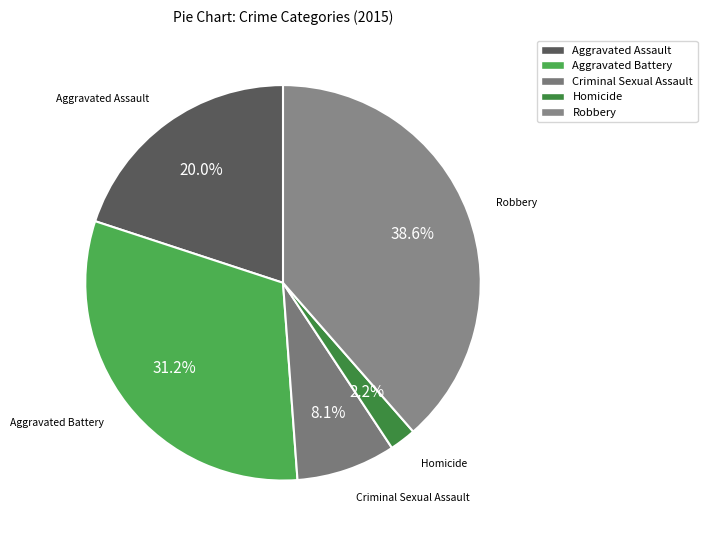

Which category has the biggest portion of the pie?

Robbery